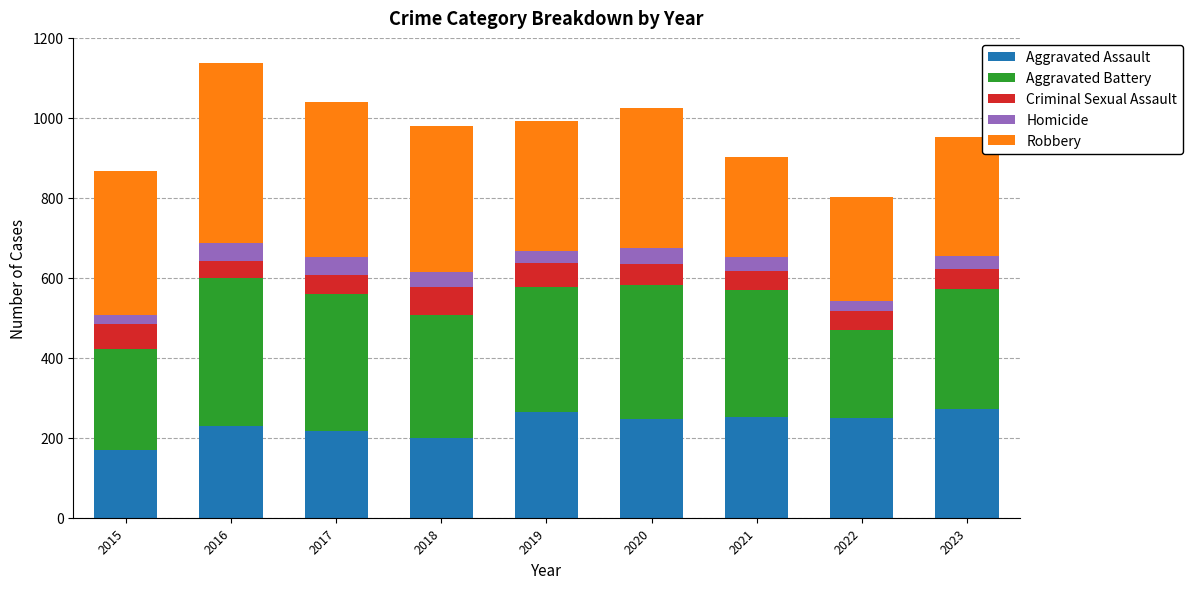

What is the difference between the maximum and minimum values in the Aggravated Assault series?

103